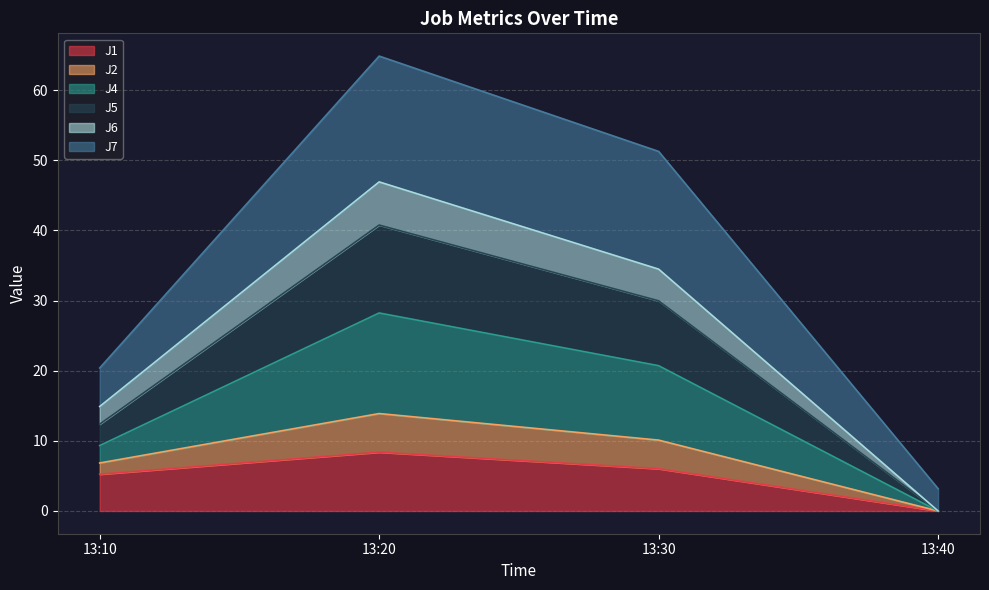

Which category has the highest value in the J1 series?

13:20